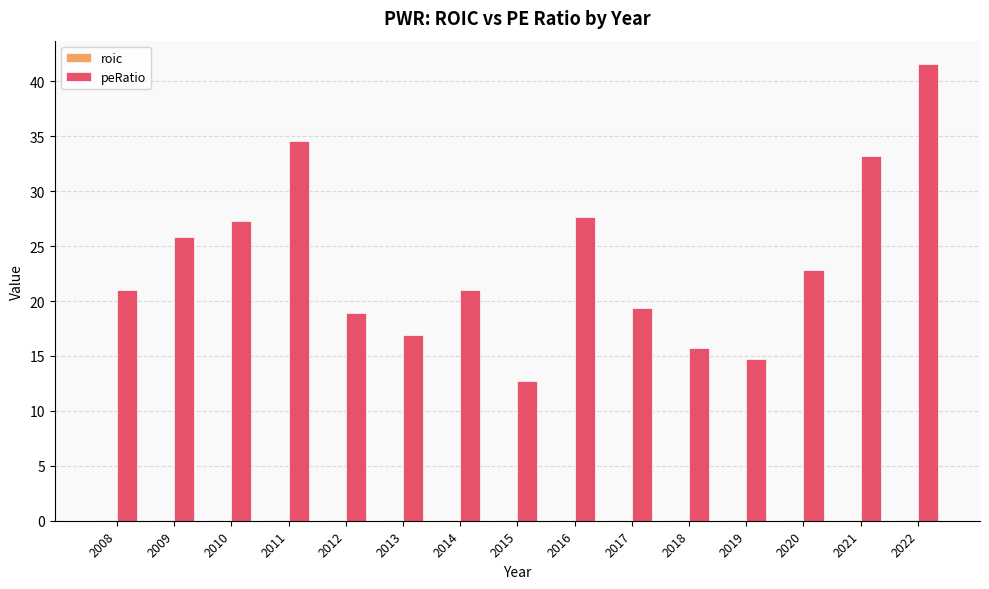

Which category has the highest value across all series?

2022